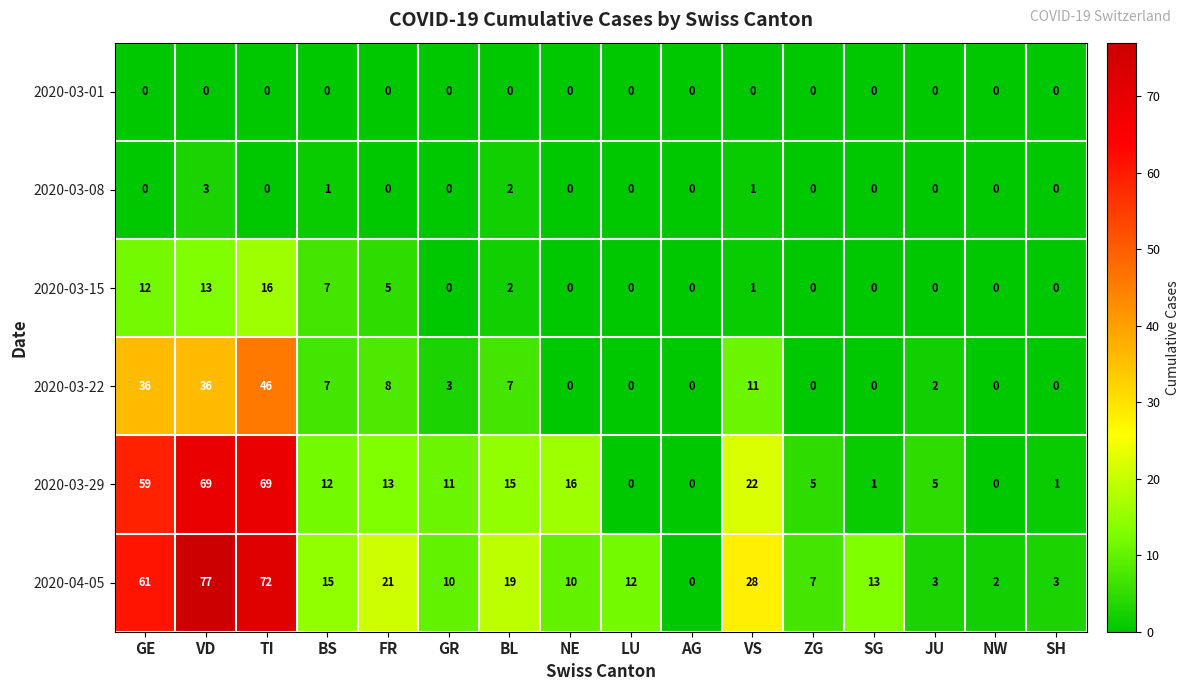

What is the difference between the 2020-03-22 values at SH and BS?

7